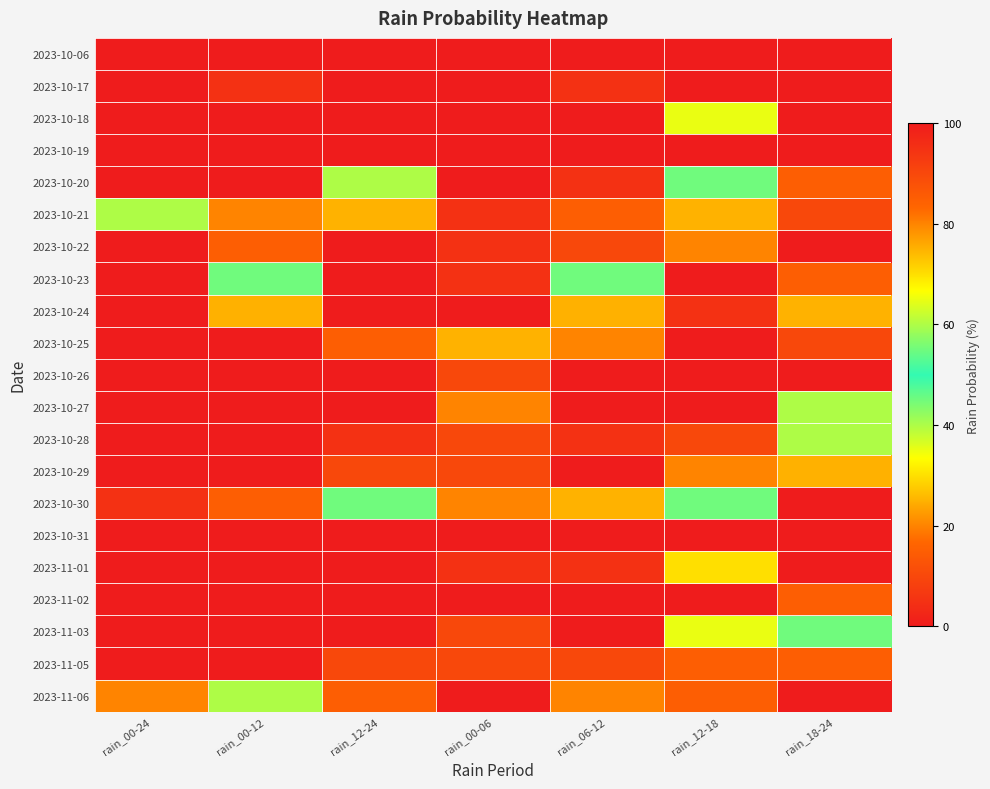

At which category is the sum across all series the highest?

rain_00-24